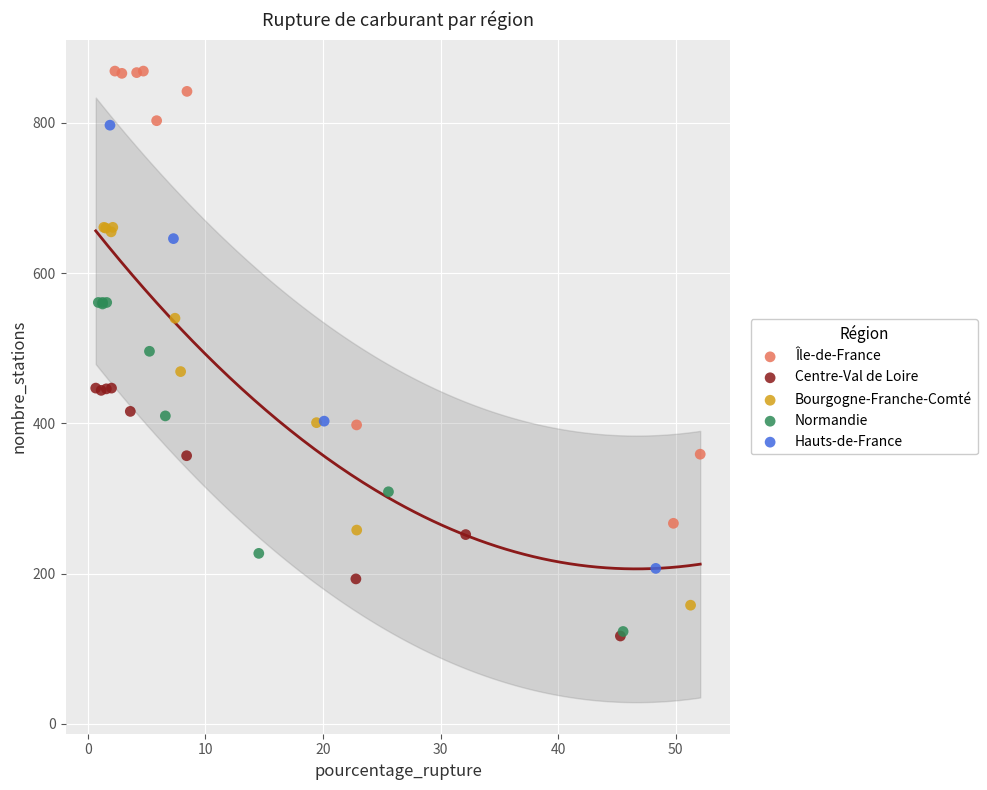

Which series contains the highest Y value?

Île-de-France